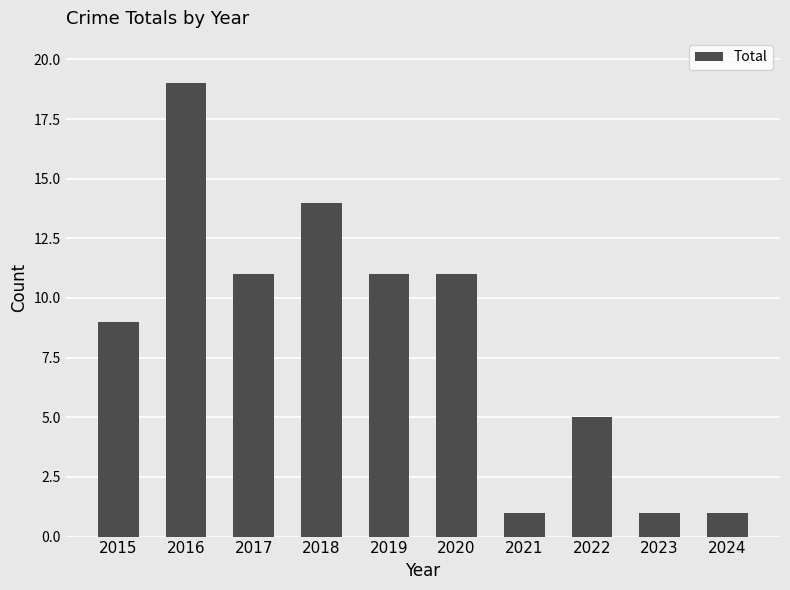

What is the change in value from 2016 to 2019?

-8